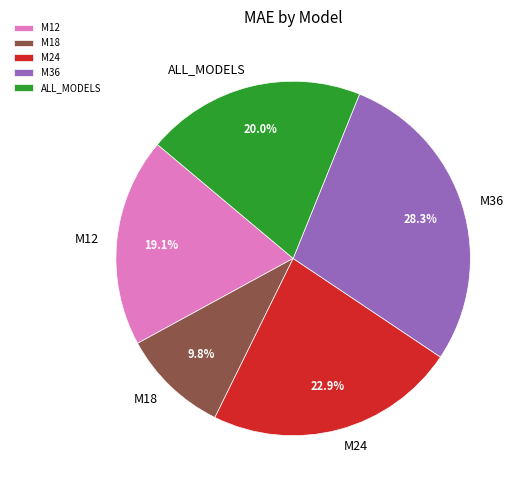

Which slice is the smallest?

M18